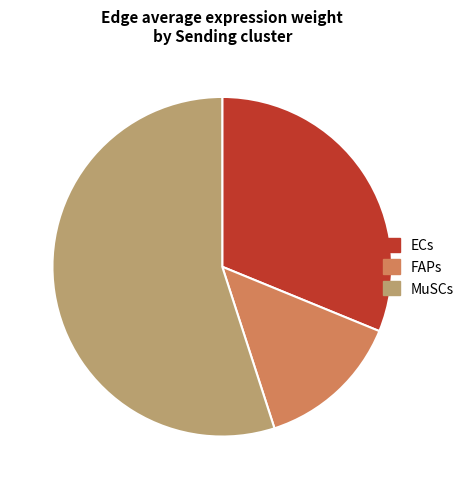

Is there any slice that represents more than half of the pie?

Yes